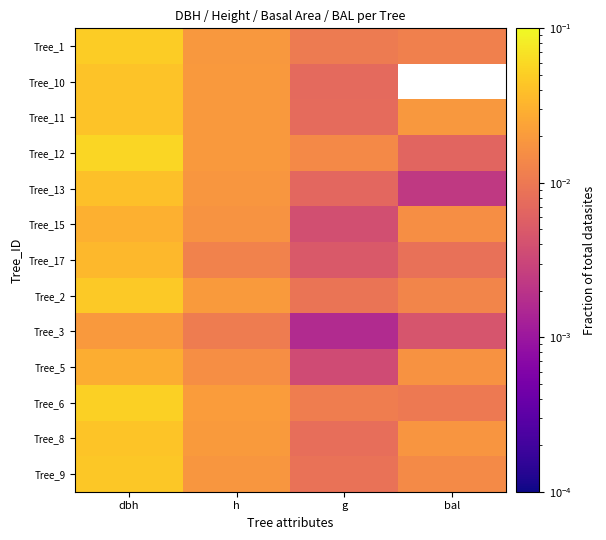

At which category does the chart reach its minimum across all series?

bal